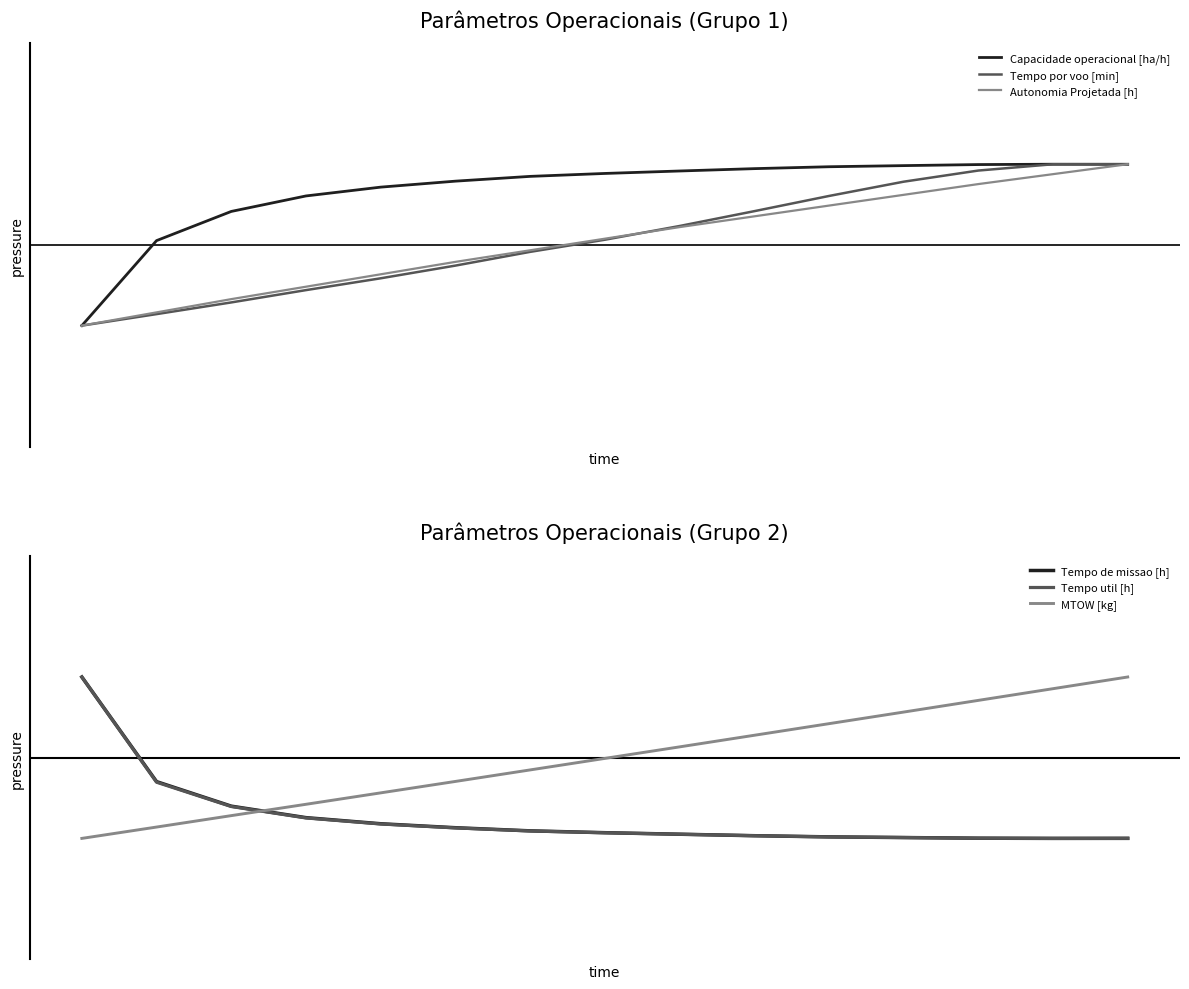

What are all the series names shown in the legend?

Capacidade operacional [ha/h], Tempo por voo [min], Autonomia Projetada [h], Tempo de missao [h], Tempo util [h], MTOW [kg]